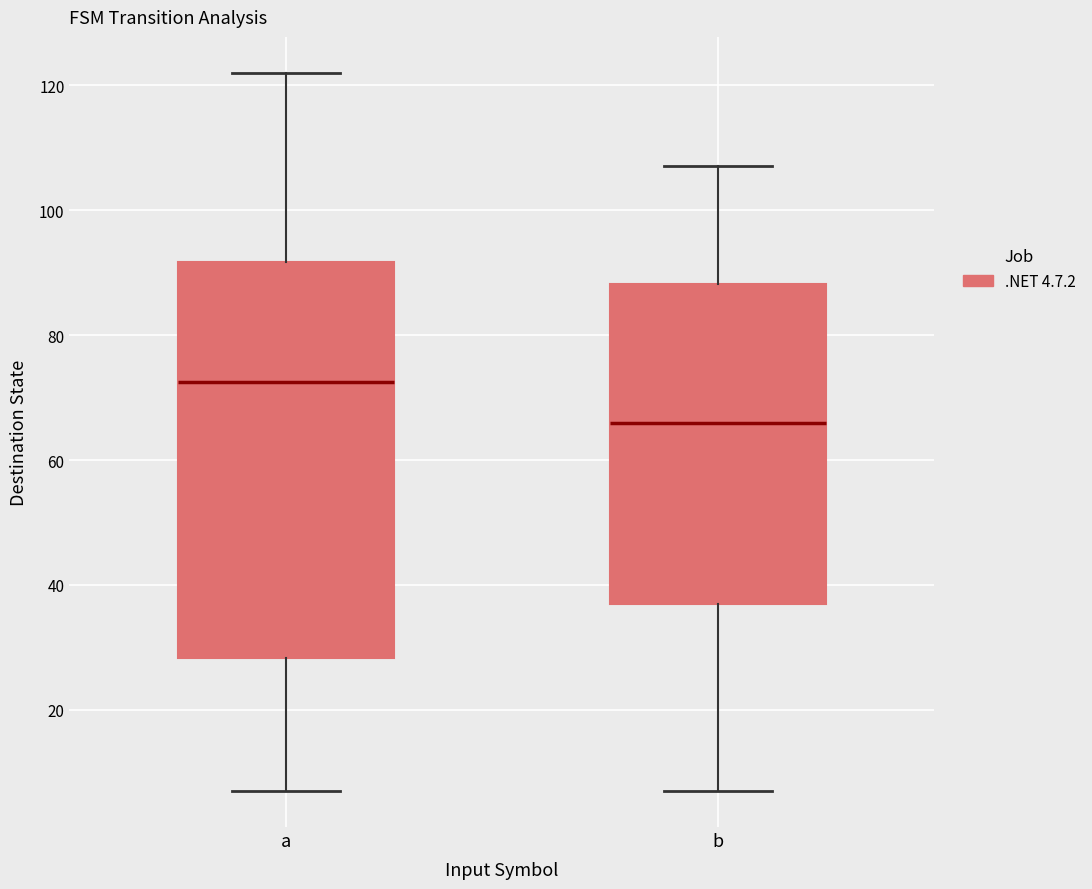

Reading left to right, read every box against the y-axis: the position of its median line, the range the box covers, and the ends of its whiskers. The values are not printed on the chart, so give them approximately, as read against the axis.

a: median 72, box 28 to 92, whiskers 8 to 122
b: median 66, box 38 to 88, whiskers 8 to 108